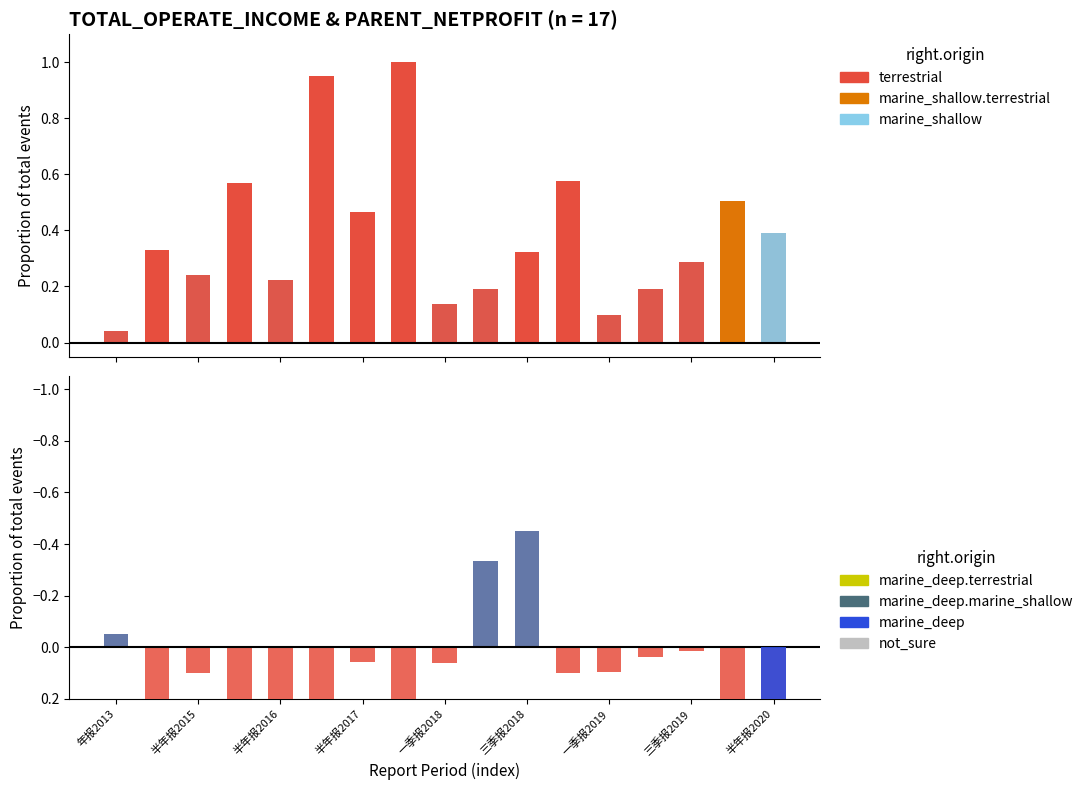

At which category is the sum across all series the highest?

半年报2020